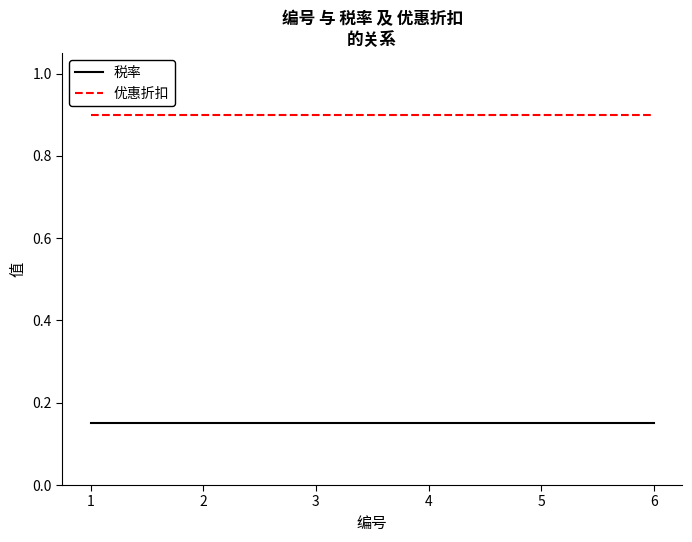

Rank the series at 3 from lowest to highest value.

税率, 优惠折扣